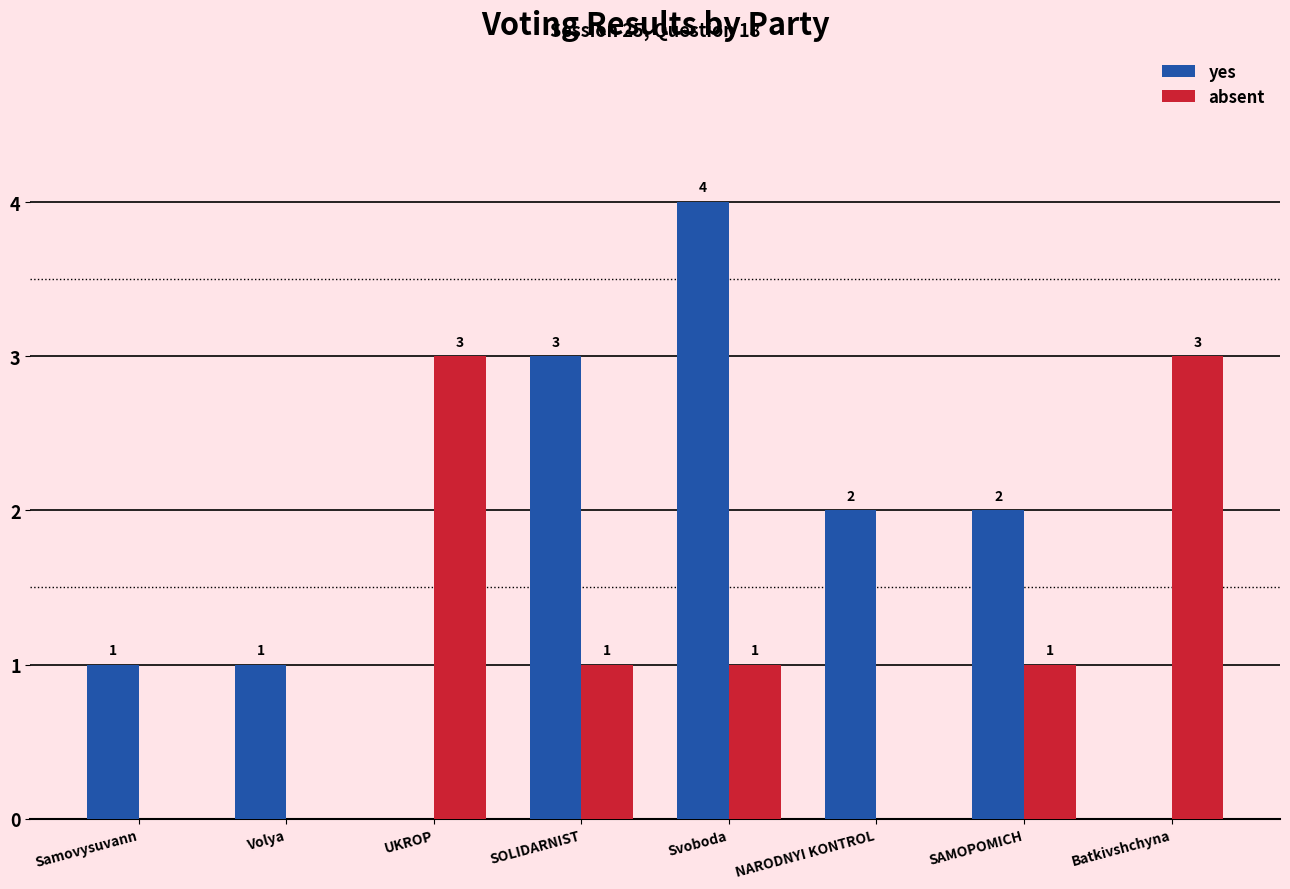

What is the spread (max minus min) of values at NARODNYI KONTROL?

2